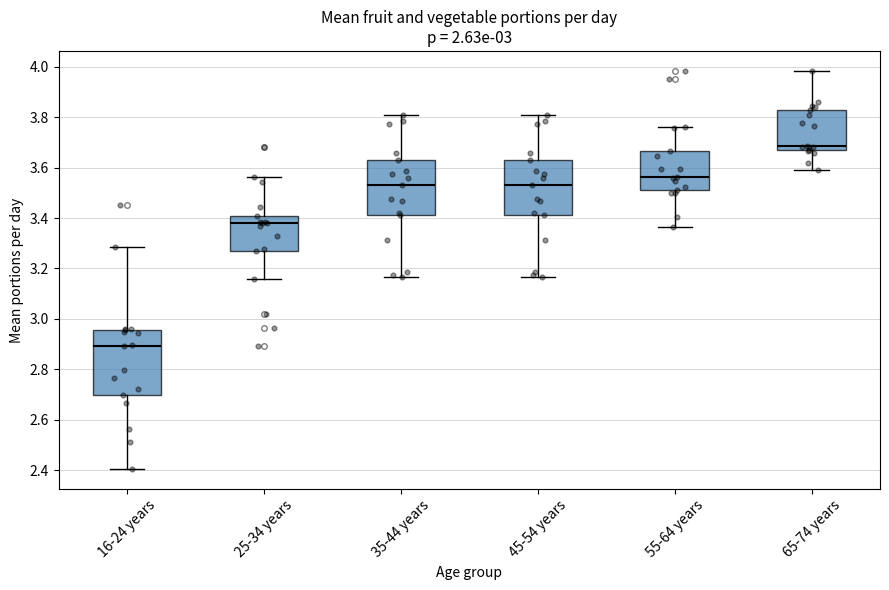

Where does the lower whisker of the box for 25-34 years end on the y-axis? The values are not printed on the chart, so give them approximately, as read against the axis.

3.16